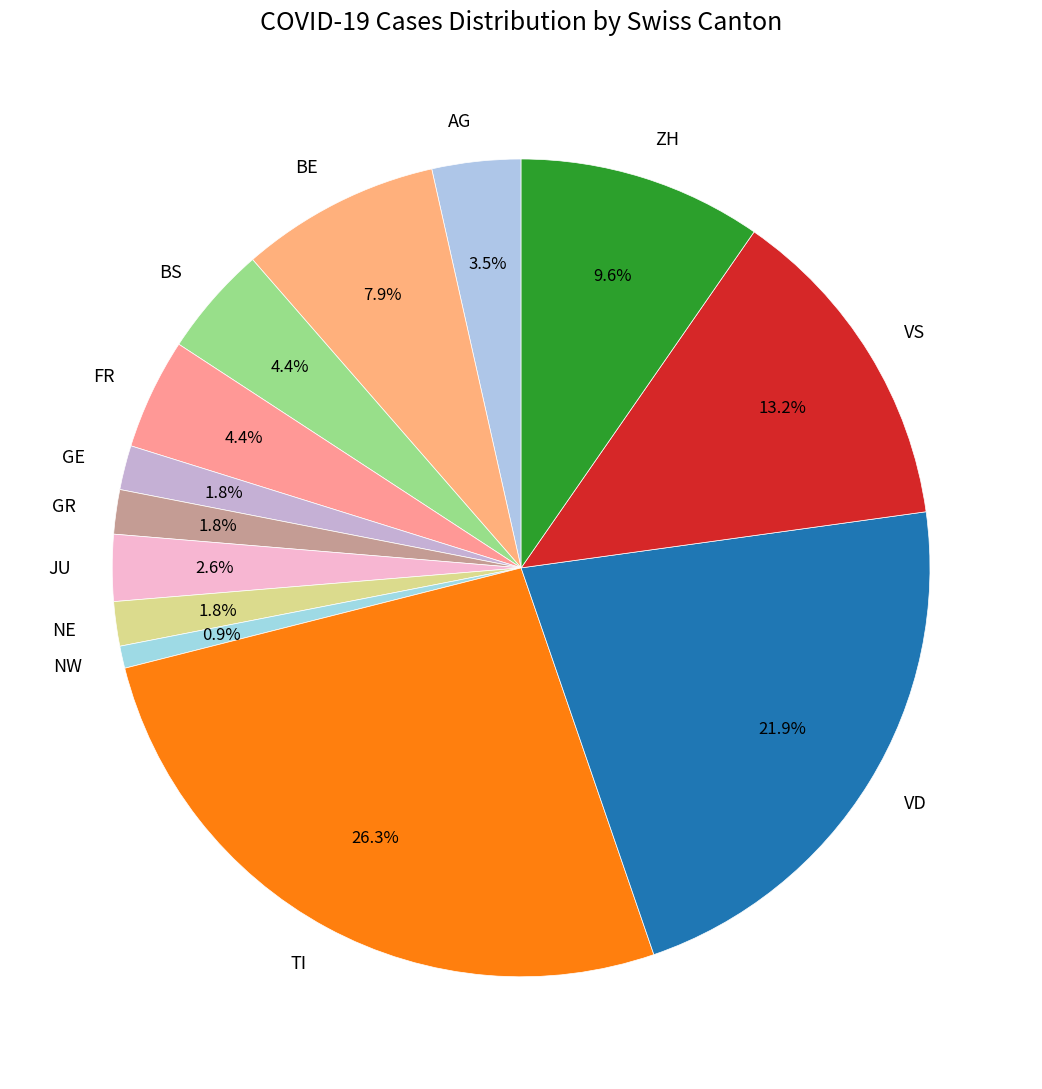

Count the number of slices in the pie.

13